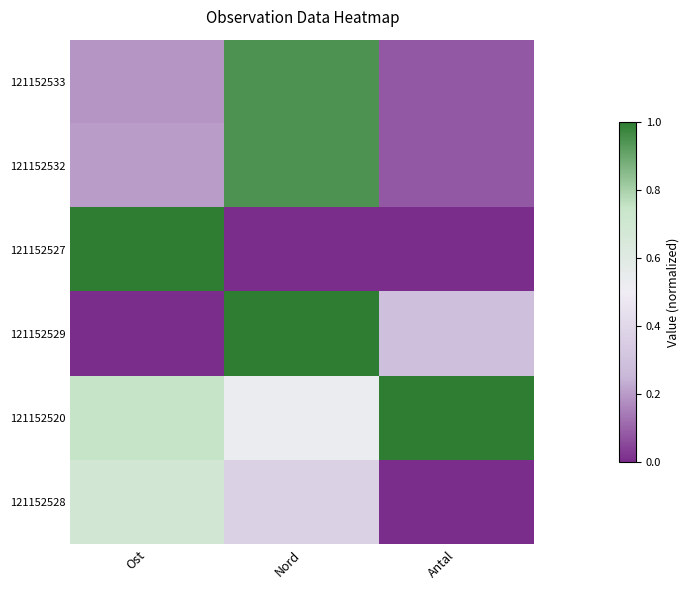

At how many categories does at least one series exceed 0?

3